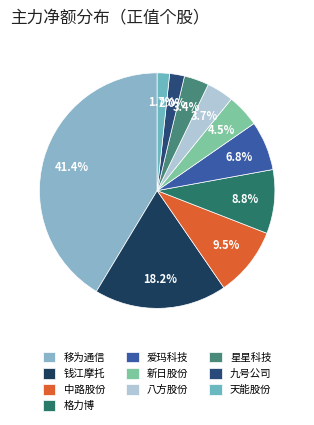

To the nearest percent, what is the difference between the largest and smallest slice percentages?

40%